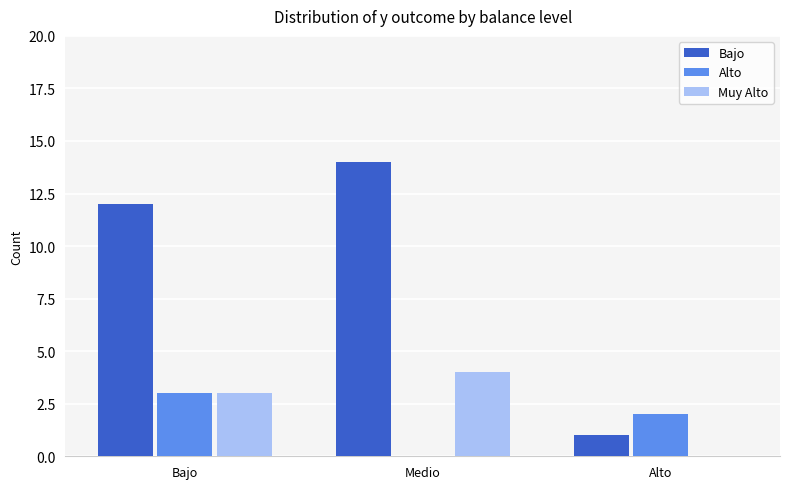

What is the maximum value for Muy Alto?

4